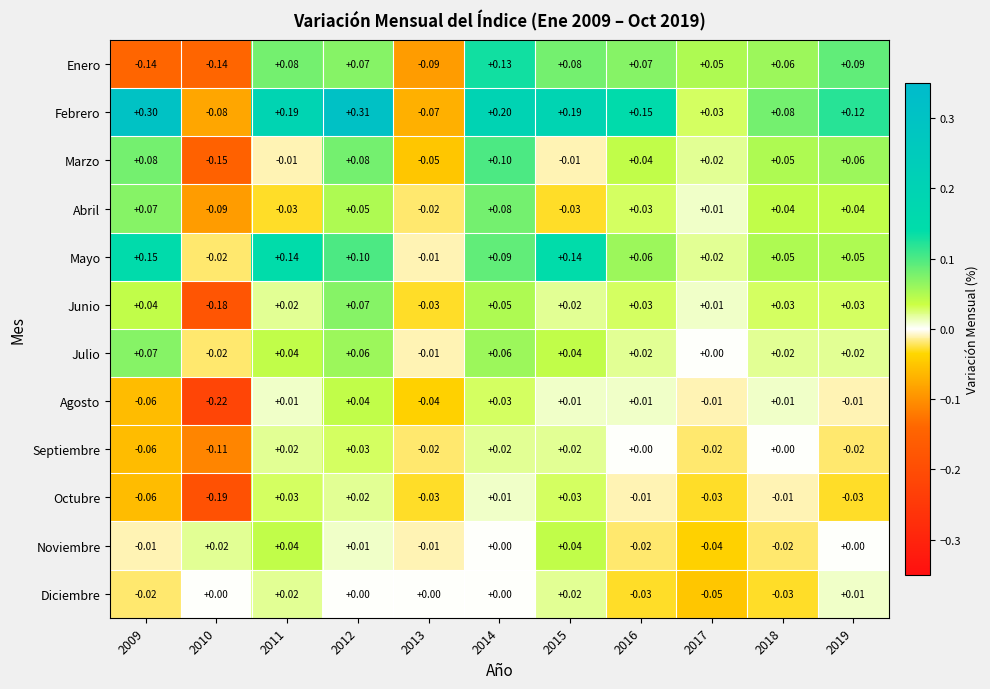

Which series changed the most between 2012 and 2018?

Febrero